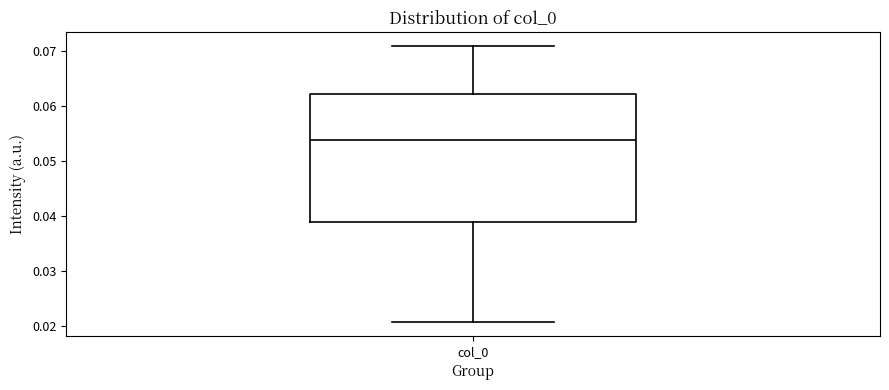

Where does the upper whisker of the box for col_0 end on the y-axis? The values are not printed on the chart, so give them approximately, as read against the axis.

0.071